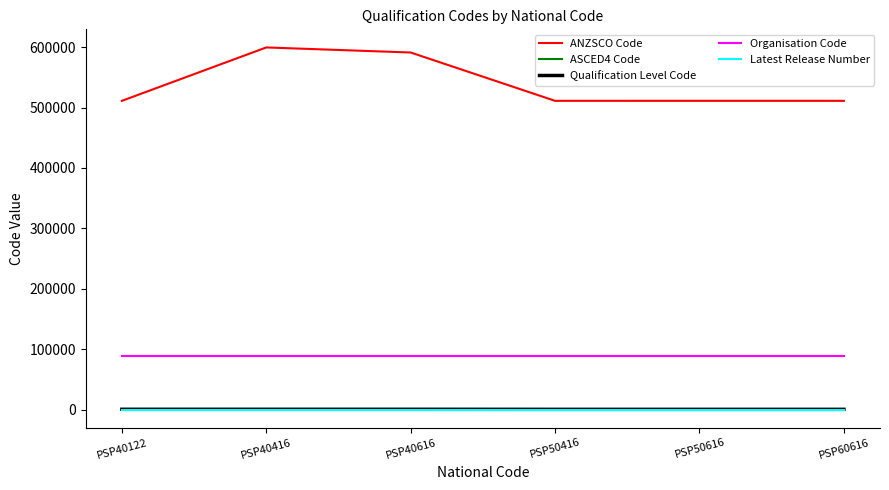

Which series has the largest total across all categories?

ANZSCO Code